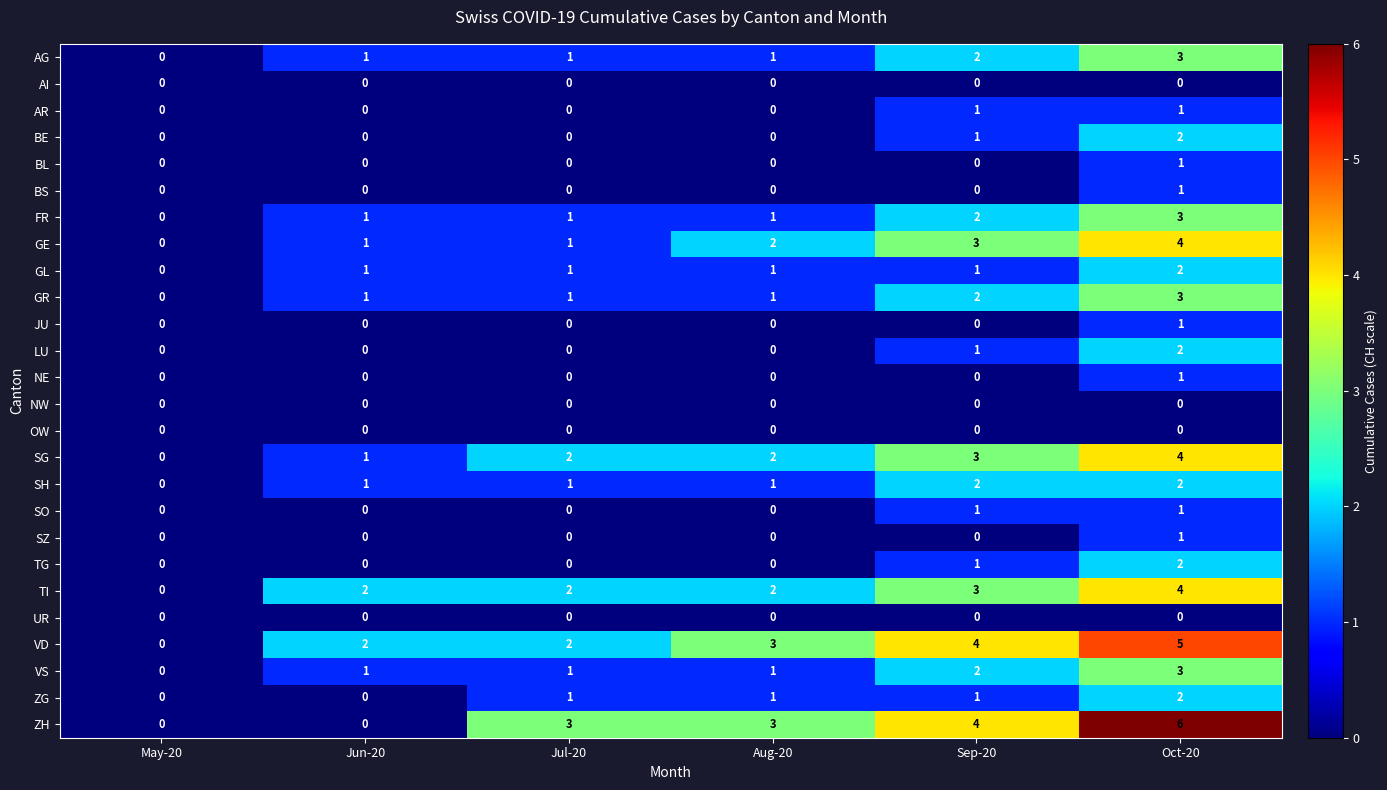

Is the value of AG at Sep-20 greater than the value of FR at Aug-20?

Yes